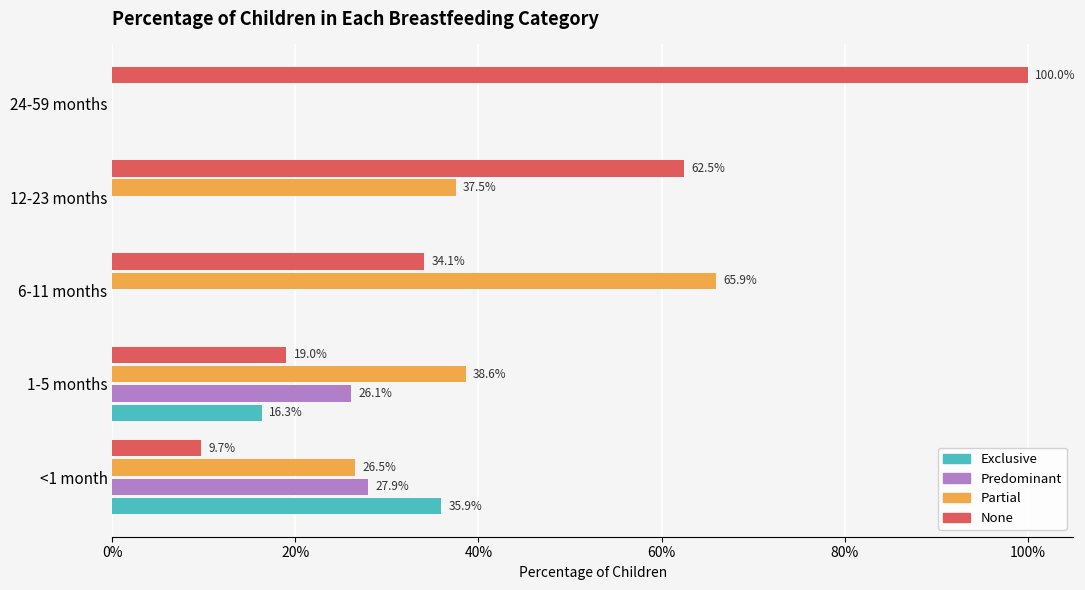

At how many categories does at least one series exceed 0?

5